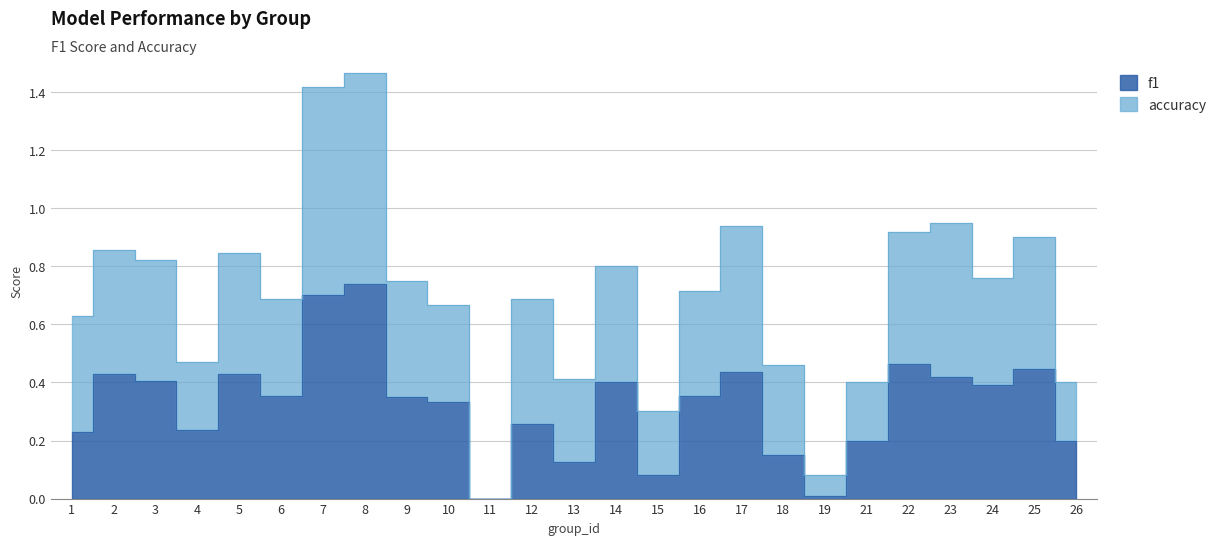

List the series in order of their peak value, lowest first.

f1, accuracy